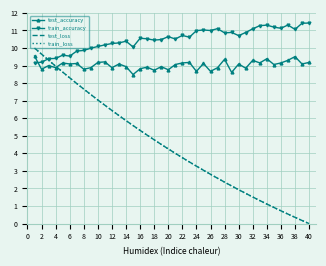

How many times do test_accuracy and train_accuracy cross each other?

1